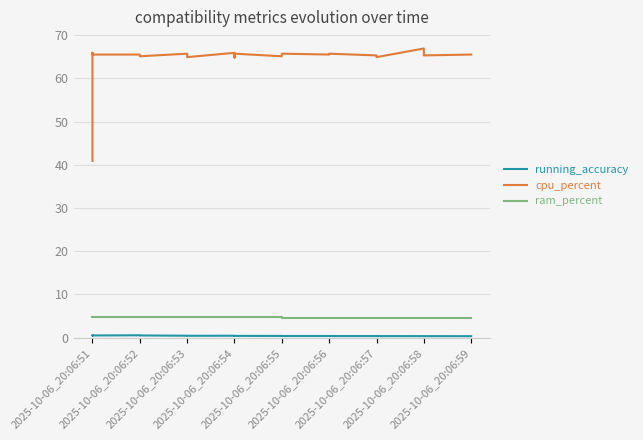

True or false: running_accuracy has more than 0 points higher than both neighbors.

True